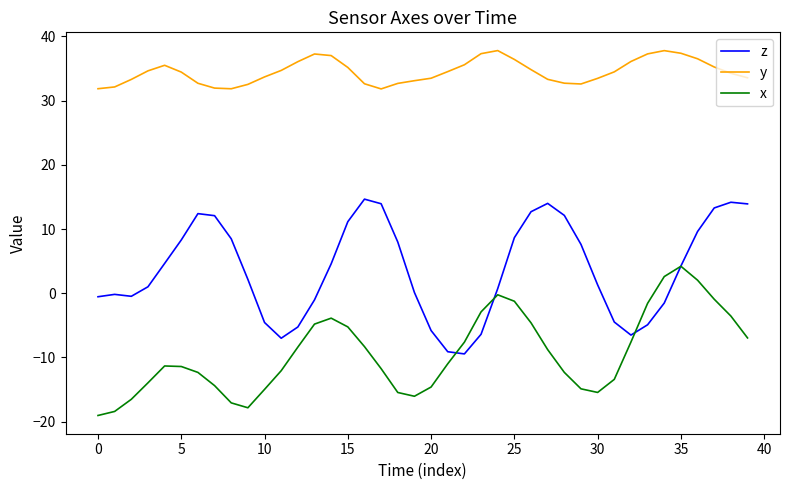

Rank the series by their average value, from highest to lowest.

y, z, x